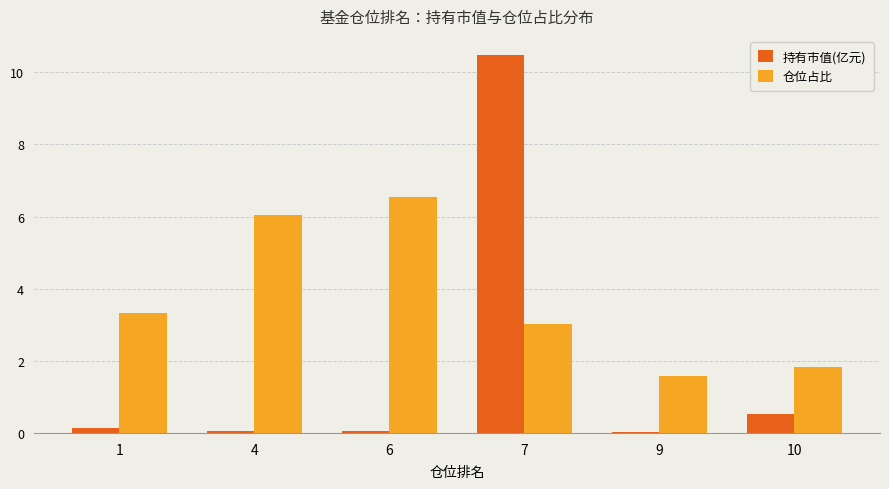

Between 1 and 9, which series saw the biggest shift?

仓位占比